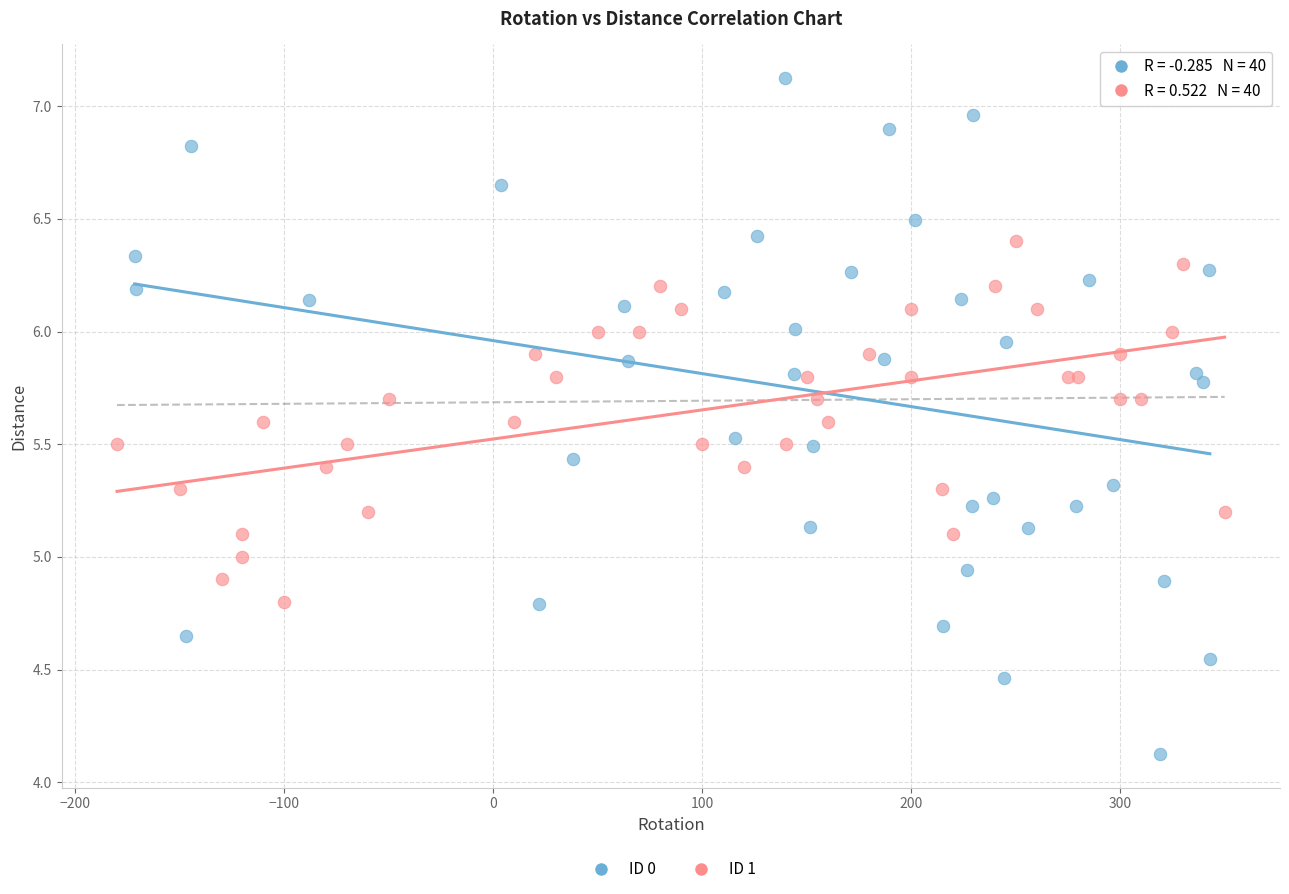

What are all the series names shown in the legend?

ID 0, ID 1